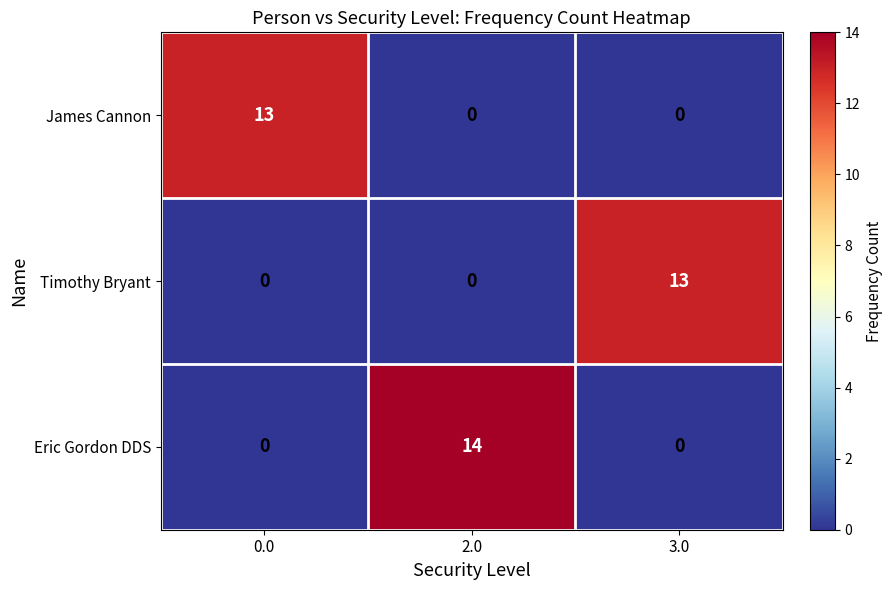

At which category is the sum across all series the highest?

2.0